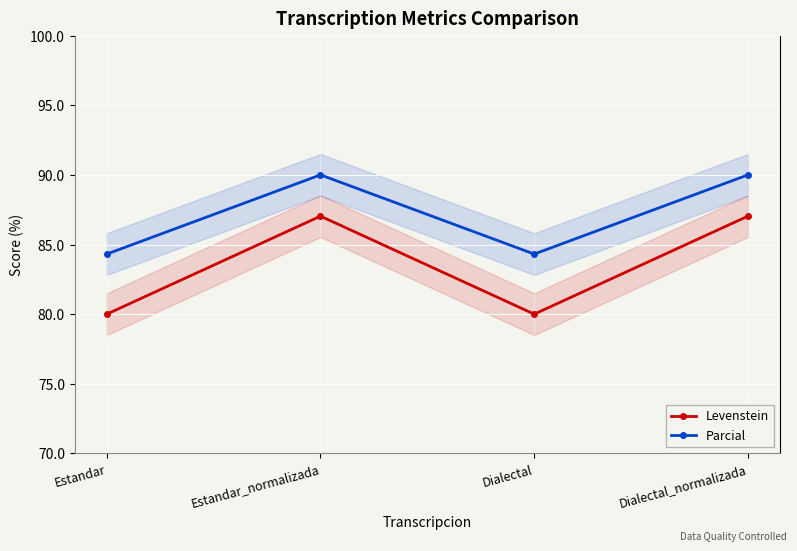

Where is the first local minimum for Levenstein?

Dialectal